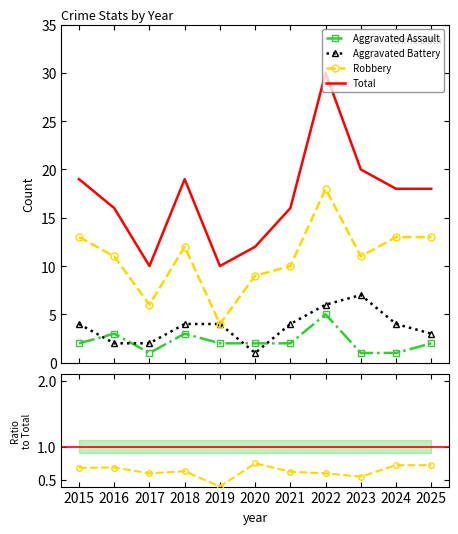

Which series has the largest total across all categories?

Total